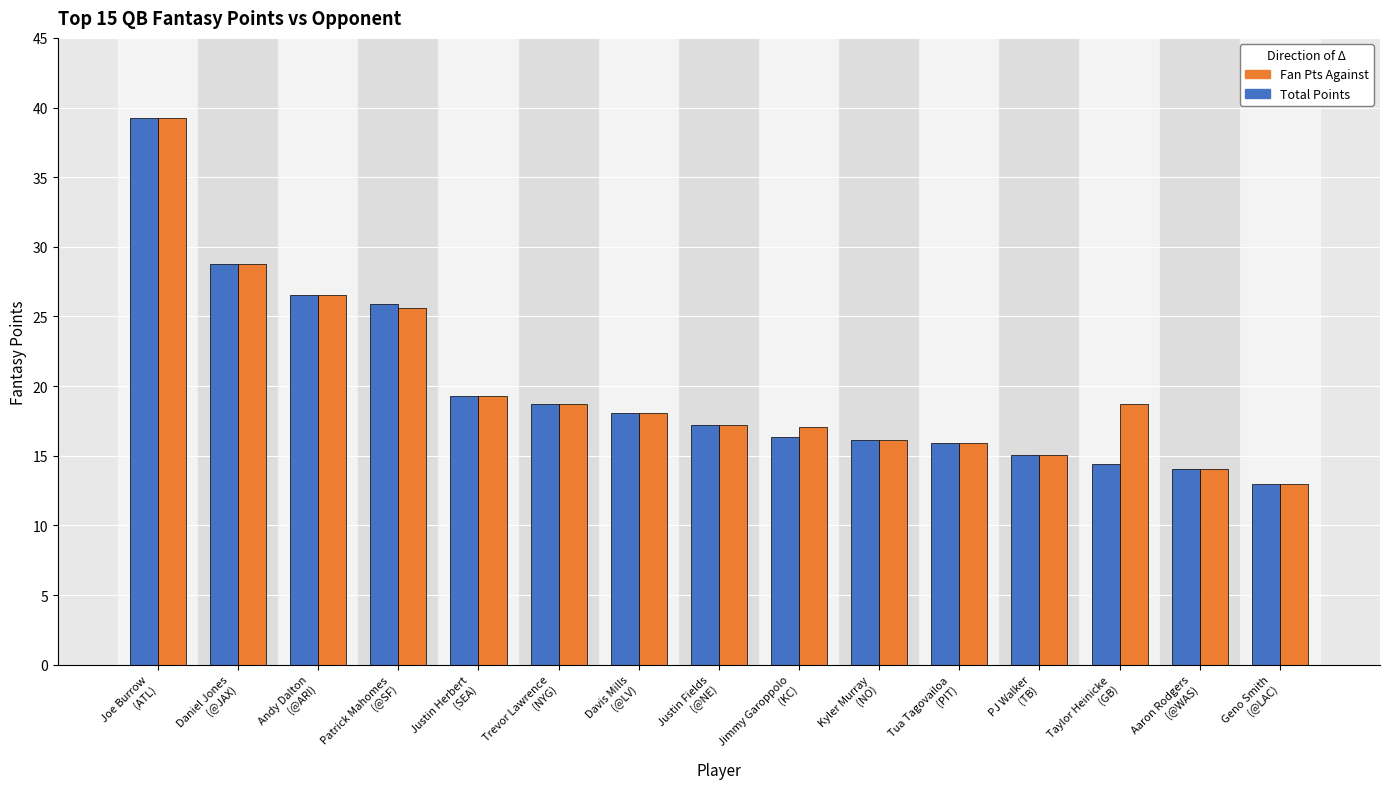

What is the value of the Total Points bar at the 15th from the left?

13.0